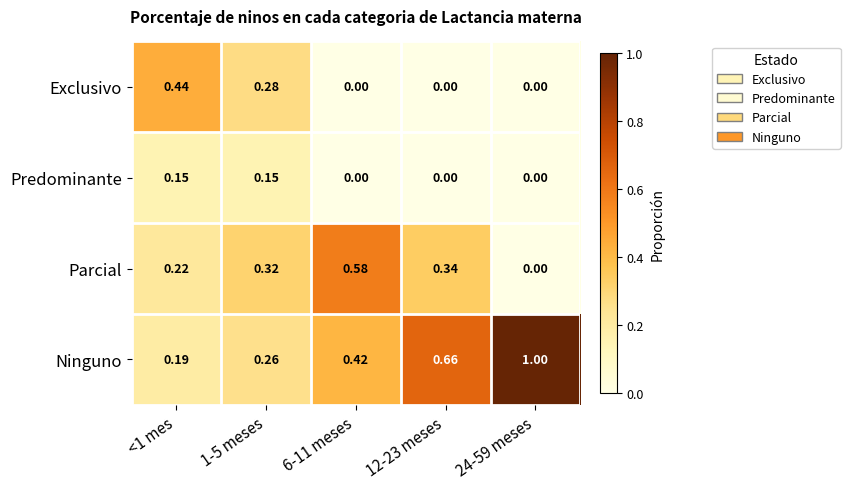

Rank the series at 1-5 meses from highest to lowest value.

Parcial, Exclusivo, Ninguno, Predominante